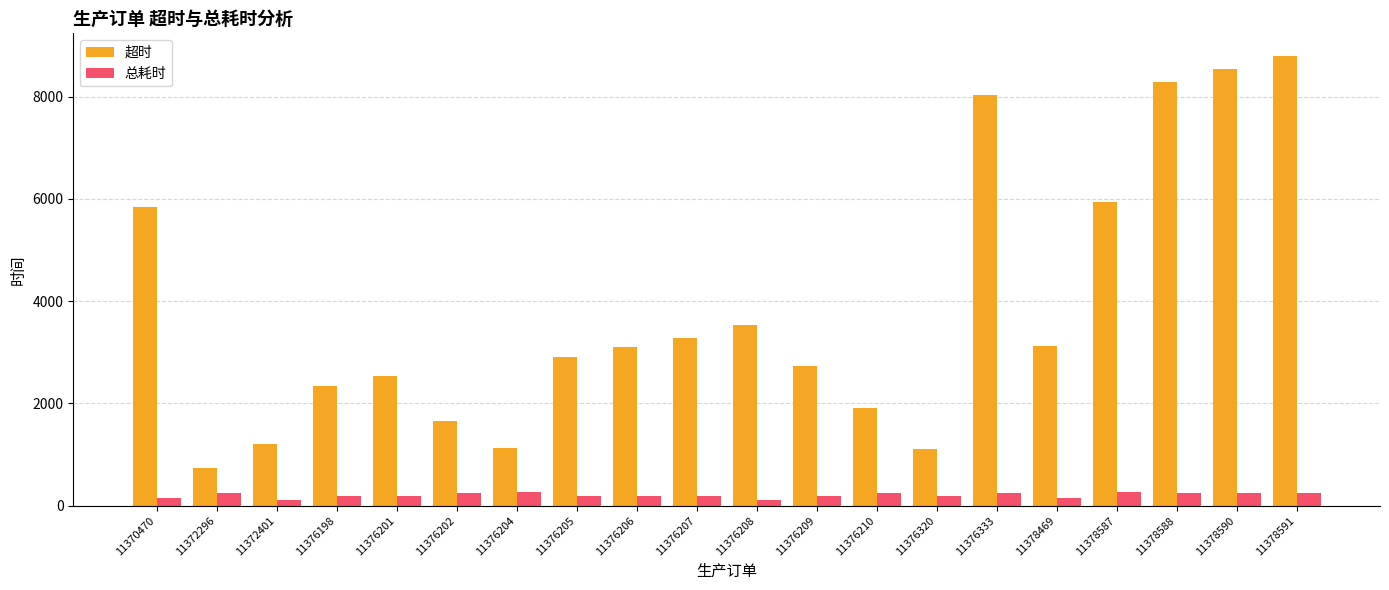

At how many categories does at least one series exceed 4400?

6